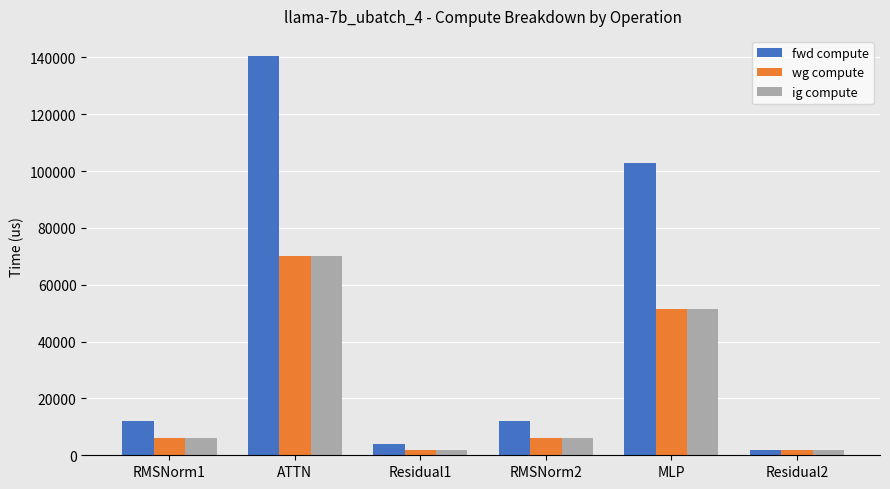

Which series has the largest total across all categories?

fwd compute